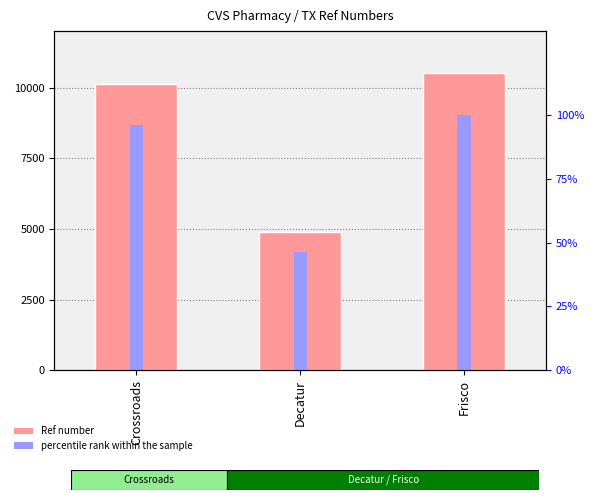

At which category is the sum across all series the highest?

Frisco